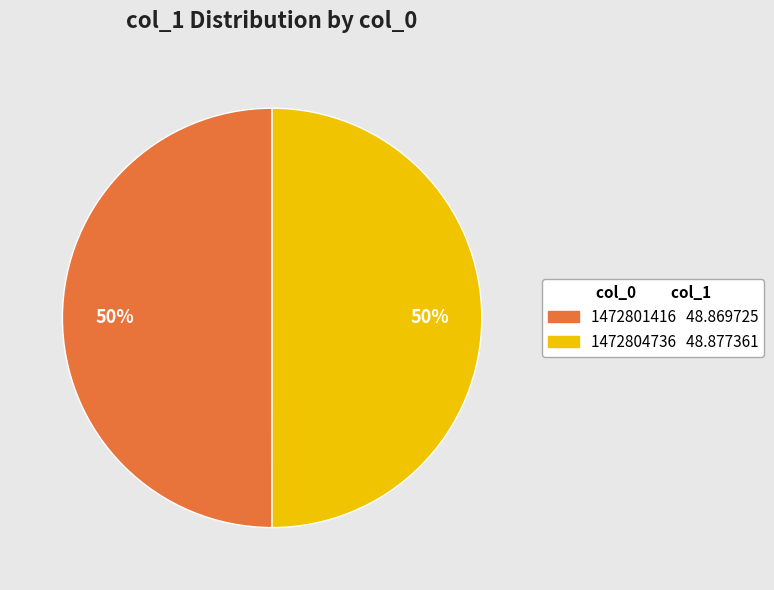

What percentage is the 1472801416 slice, to the nearest percent?

50%